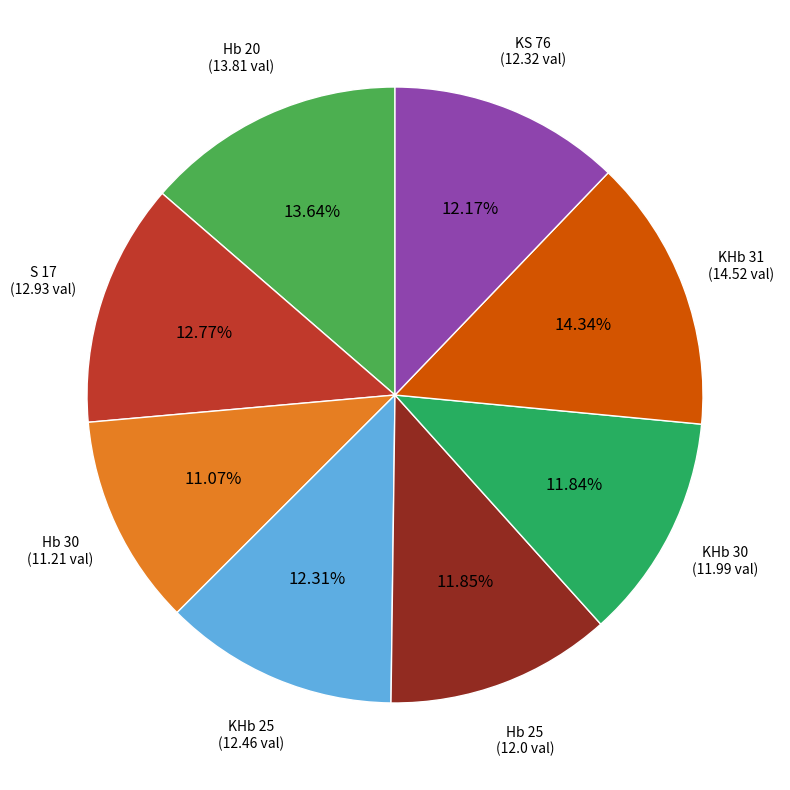

How many segments does this pie chart have?

8